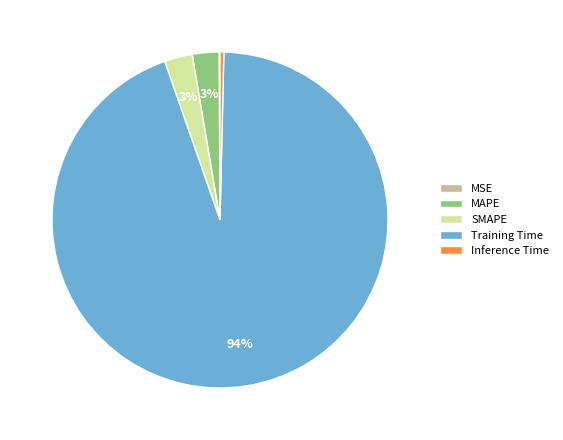

Is there a majority slice in this chart?

Yes